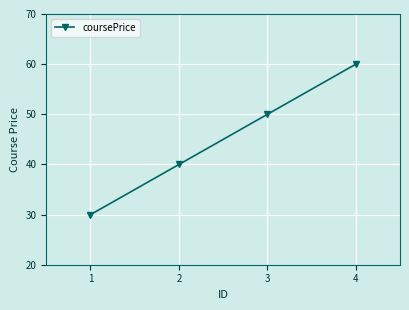

Is it true that the value at 3 is 69.7?

False